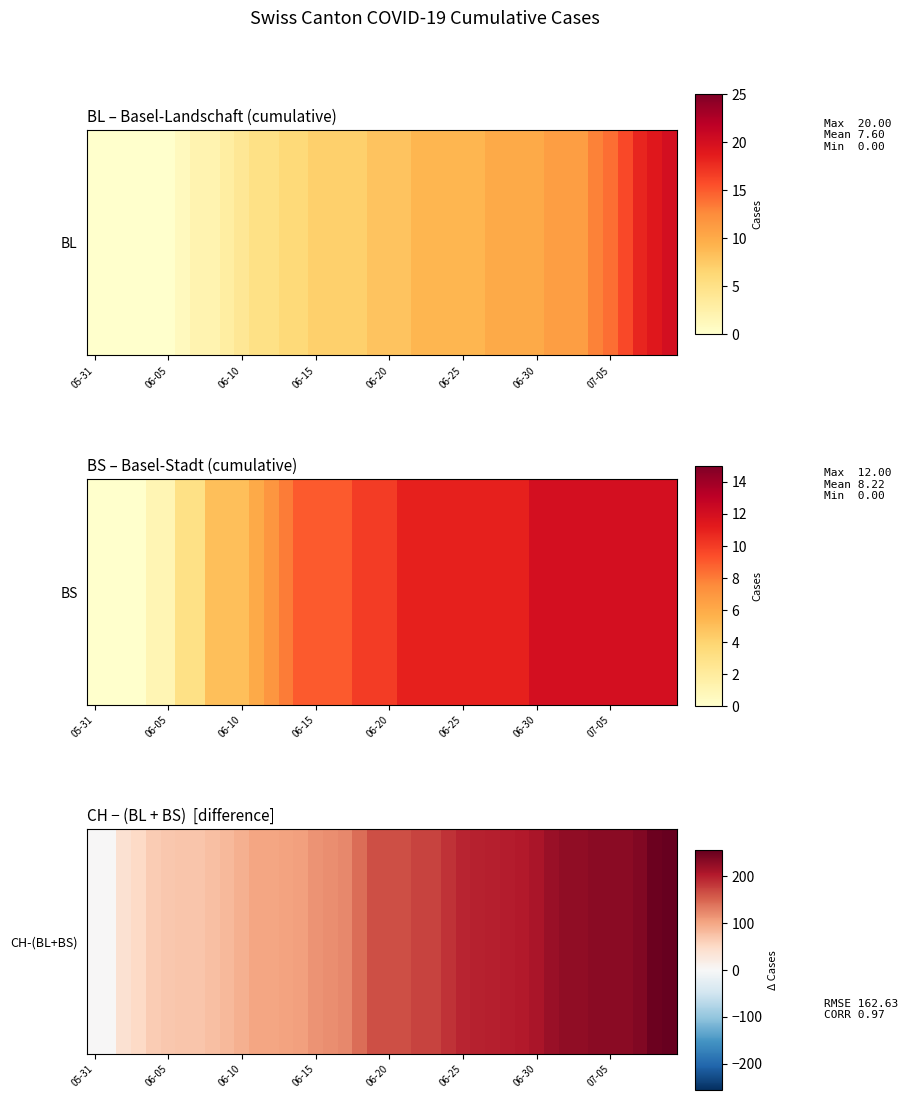

The value at 16 is 181. True or false?

False